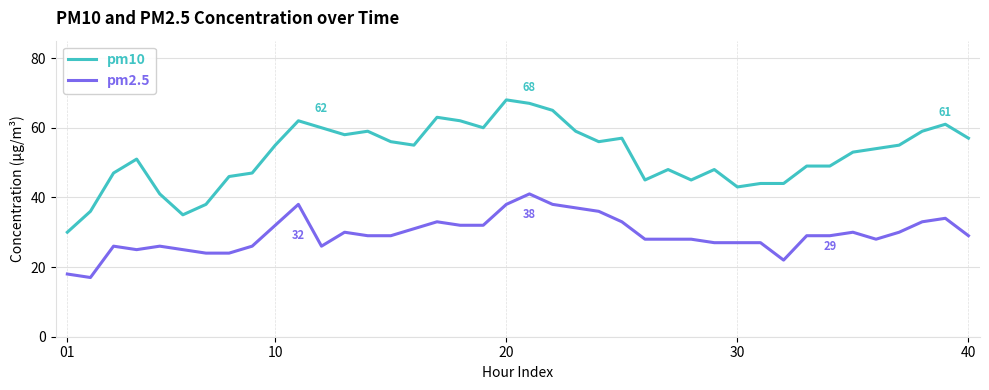

What is the greatest value displayed?

68